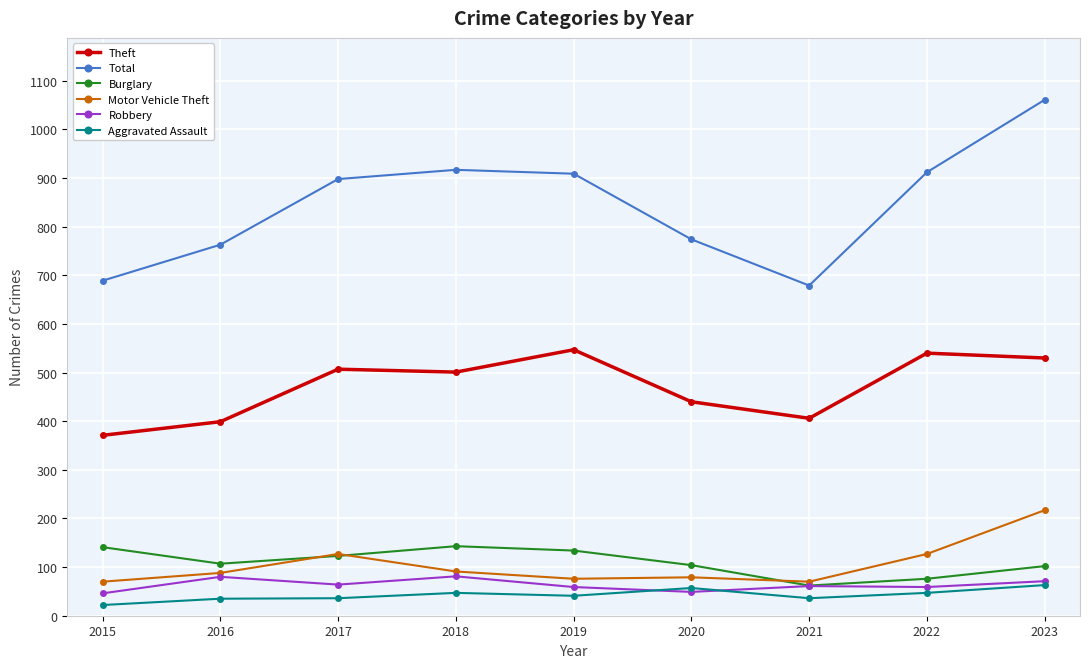

What is the minimum value shown in the chart?

22